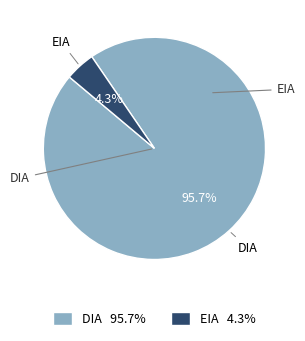

Combined, what portion of the pie is DIA 95.7% and EIA 4.3%?

100.0%